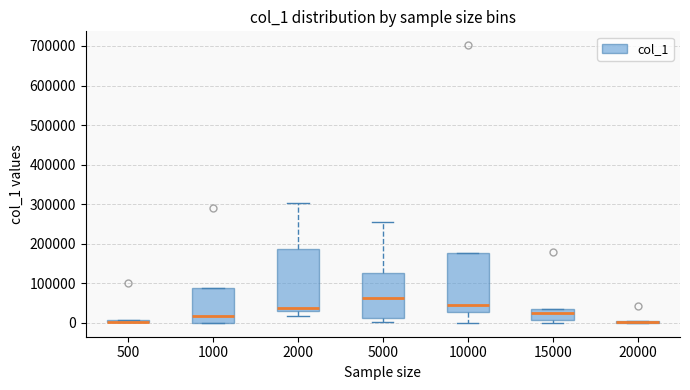

Where is the upper edge of the box at x = 500 on the y-axis? The values are not printed on the chart, so give them approximately, as read against the axis.

10000